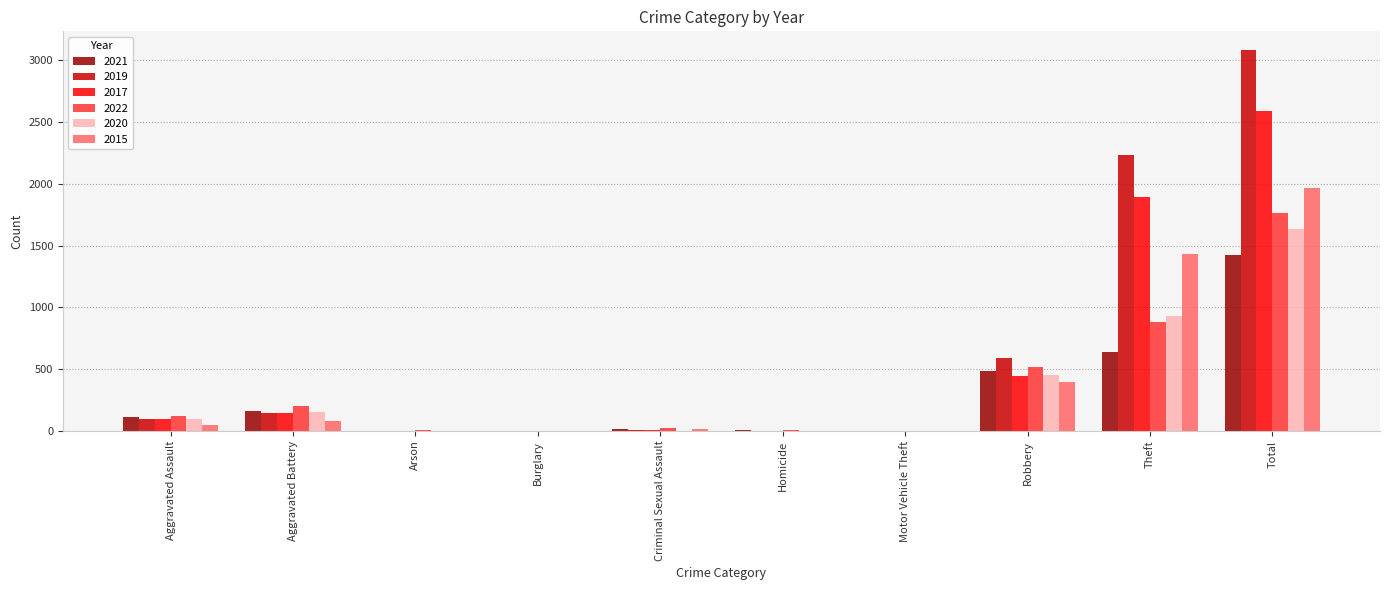

Is the value of 2022 at Robbery greater than the value of 2021 at Robbery?

Yes